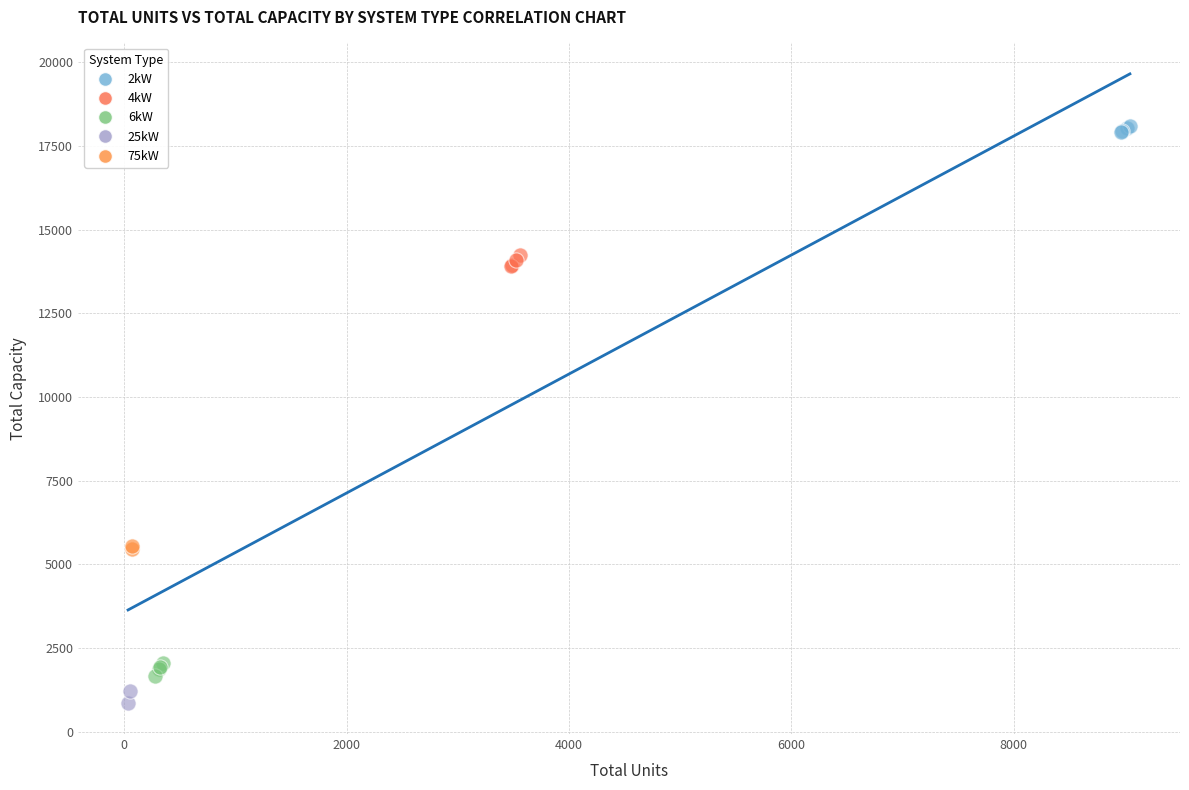

Which series contains the lowest Y value?

25kW